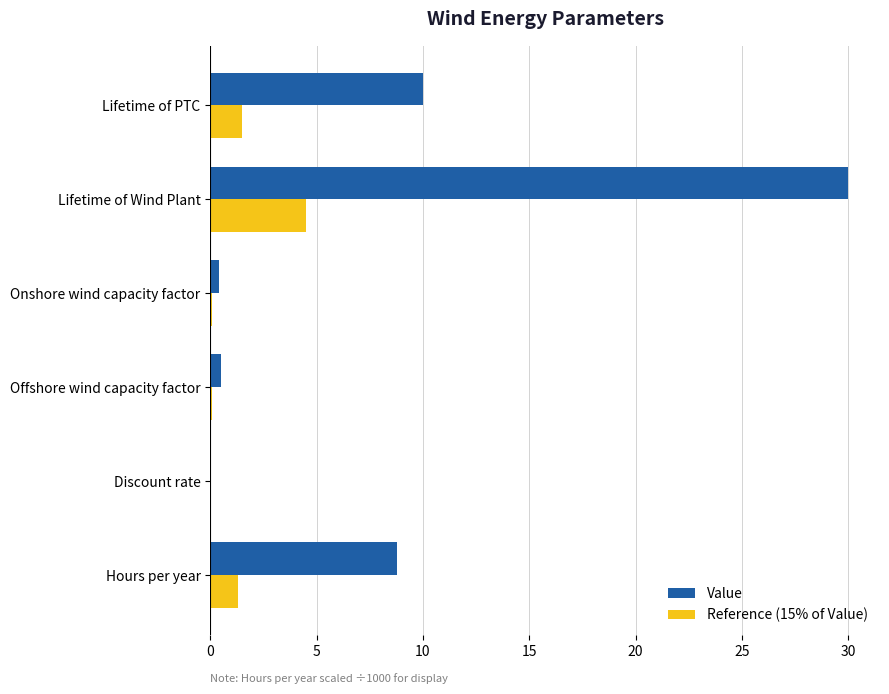

True or false: Value has a value of 10.0 at Lifetime of PTC.

True